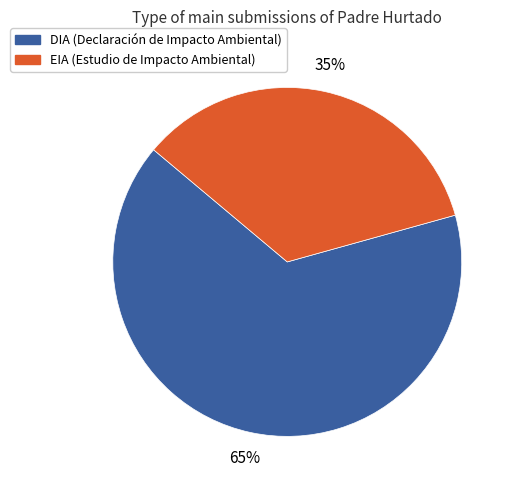

To the nearest percent, what is the combined percentage of DIA and EIA?

100%